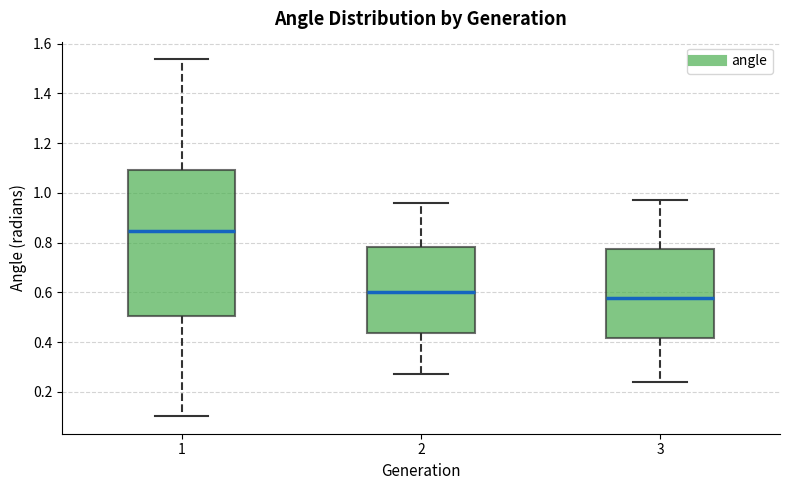

Comparing the boxes themselves (not the whiskers), which one is the tallest?

1